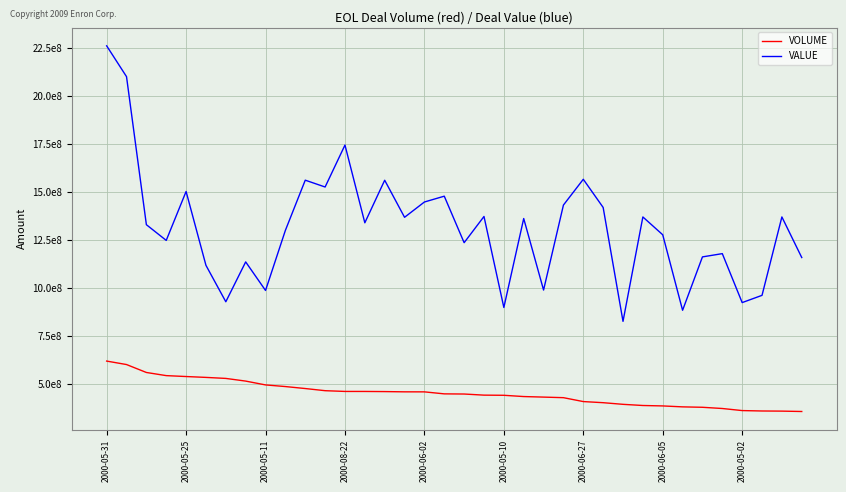

Reading left to right, transcribe all the data shown in this chart.

VOLUME: 620926562.4	602854548.2	561566451.0	545174148.5	540438500.4	535917310.7	530619875.4	516693350.6	496750137.1	488208225.4	477903641.9	466693842.4	462835564.4	462740699.4	462045424.5	460721867.3	460576233.1	450162417.5	449317915.1	443525306.3	442730462.9	436158300.6	433306569.0	430338184.8	410019735.0	404178295.2	395635610.6	389567139.9	387328284.6	382428478.9	380250791.6	373917731.3	363116073.8	360972807.7	360271482.9	358325030.8
VALUE: 2262923257.0	2102435525.3	1331333260.8	1249507407.9	1504291527.1	1119557489.2	929856768.4	1137476902.7	988716642.1	1301925808.6	1563175102.3	1527628557.0	1746059993.3	1341183936.7	1562909370.2	1369875637.6	1449515832.6	1479831469.7	1237593004.5	1374114128.0	900151467.6	1363429016.3	990906627.8	1433523721.4	1567825527.5	1421122297.7	827846320.9	1371682548.3	1278799399.5	885586135.8	1163609334.3	1180548563.2	925588510.5	963321229.5	1371652341.7	1160264938.6